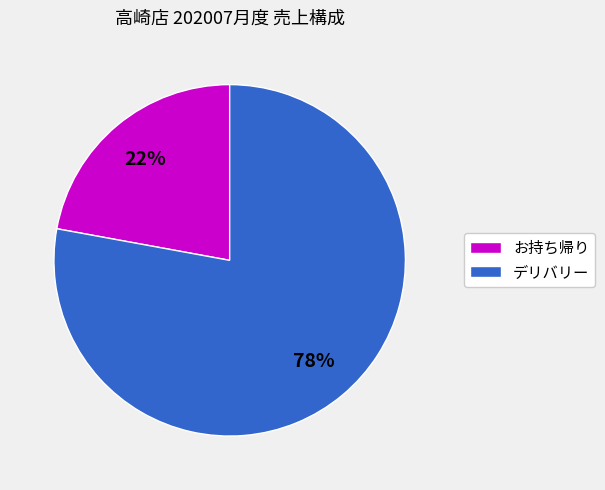

Between お持ち帰り and デリバリー, which is larger?

デリバリー